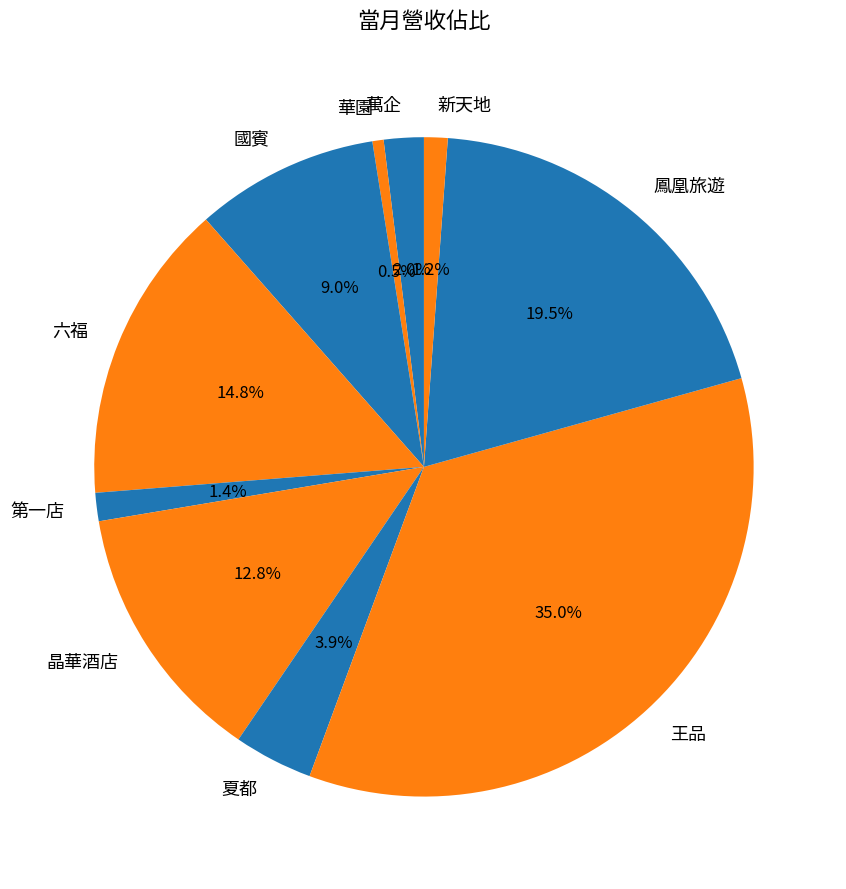

Does 六福 account for over 50% of the chart?

No